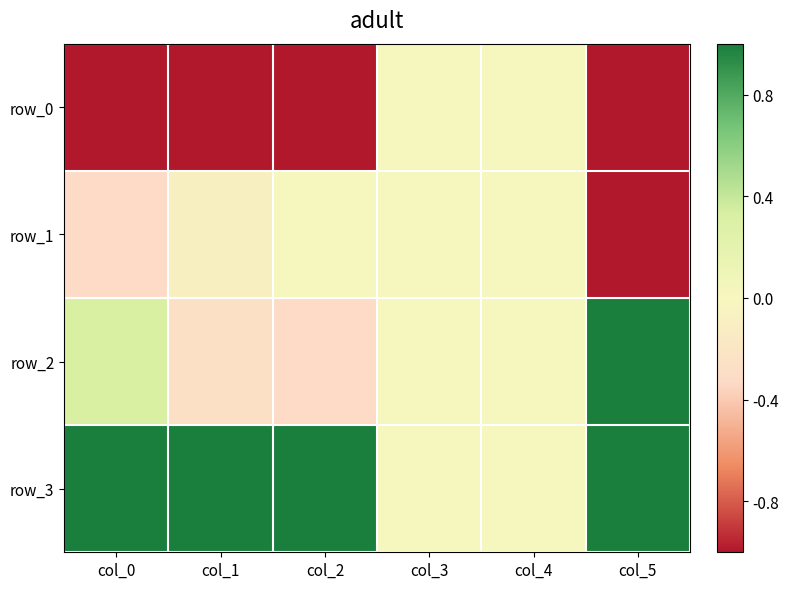

The value of row_0 at col_2 is -1.0. True or false?

True